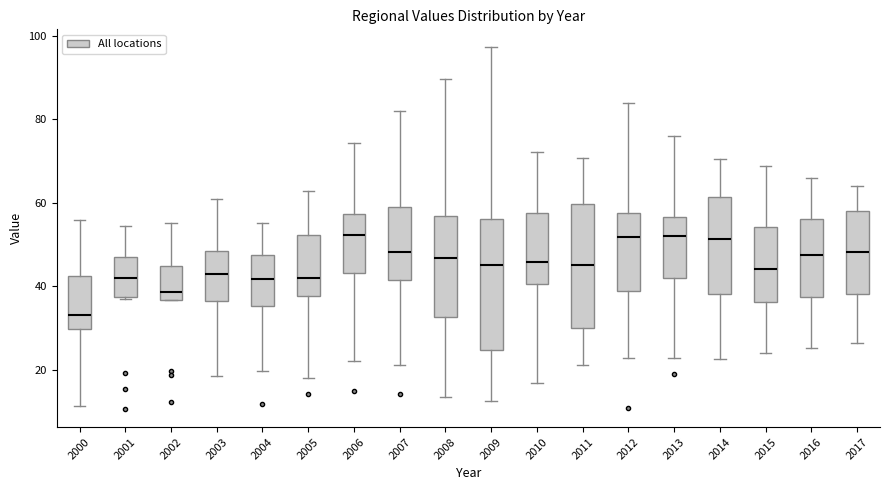

Reading left to right, read every box against the y-axis: the position of its median line, the range the box covers, and the ends of its whiskers. The values are not printed on the chart, so give them approximately, as read against the axis.

2000: median 34, box 30 to 42, whiskers 12 to 56
2001: median 42, box 38 to 48, whiskers 38 to 54
2002: median 38, box 36 to 44, whiskers 36 to 56
2003: median 42, box 36 to 48, whiskers 18 to 60
2004: median 42, box 36 to 48, whiskers 20 to 56
2005: median 42, box 38 to 52, whiskers 18 to 62
2006: median 52, box 44 to 58, whiskers 22 to 74
2007: median 48, box 42 to 60, whiskers 22 to 82
2008: median 46, box 32 to 56, whiskers 14 to 90
2009: median 44, box 24 to 56, whiskers 12 to 98
2010: median 46, box 40 to 58, whiskers 16 to 72
2011: median 46, box 30 to 60, whiskers 22 to 70
2012: median 52, box 38 to 58, whiskers 22 to 84
2013: median 52, box 42 to 56, whiskers 22 to 76
2014: median 52, box 38 to 62, whiskers 22 to 70
2015: median 44, box 36 to 54, whiskers 24 to 68
2016: median 48, box 38 to 56, whiskers 26 to 66
2017: median 48, box 38 to 58, whiskers 26 to 64